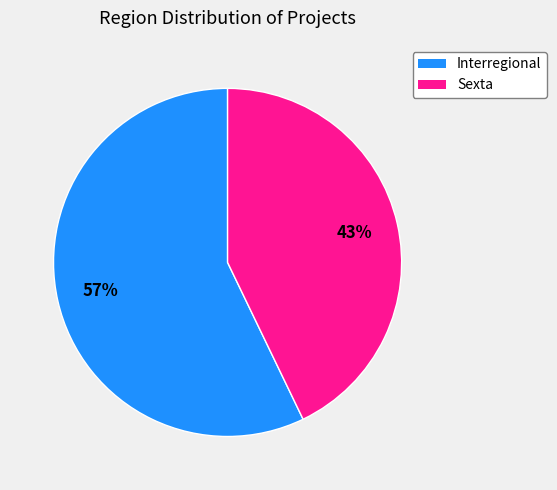

How many segments does this pie chart have?

2